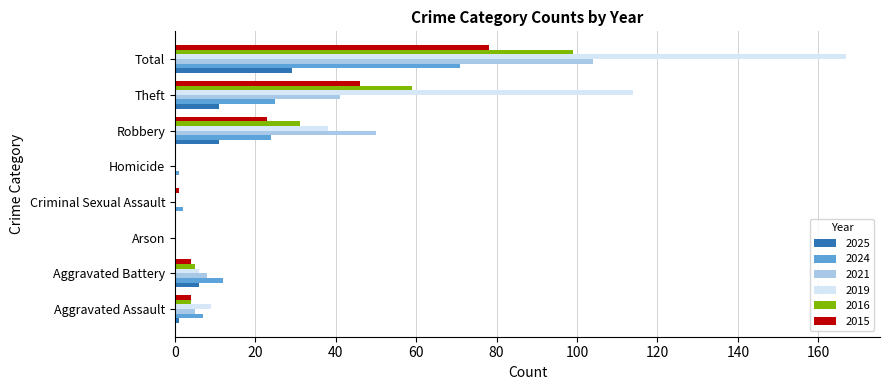

Where is 2021 nearest to the value 52?

Robbery